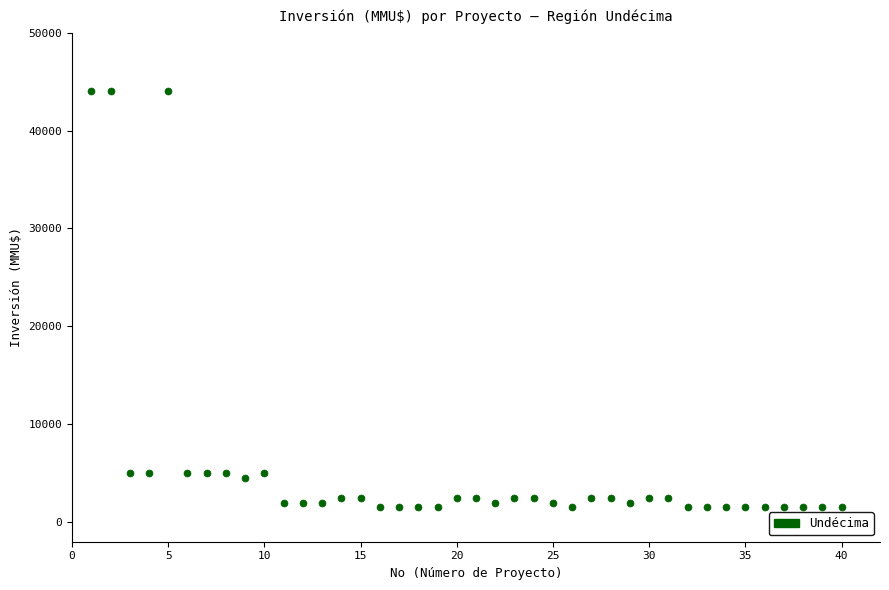

What is the range of Y values (max minus min)?

42500